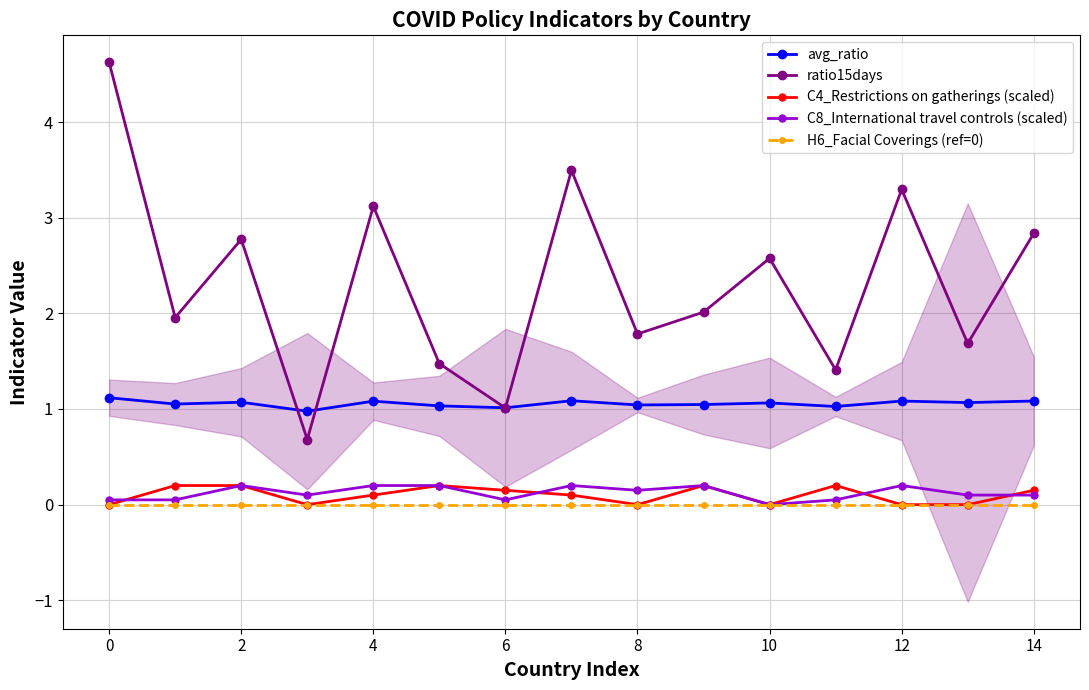

True or false: C8_International travel controls (scaled) and avg_ratio cross at least once.

False